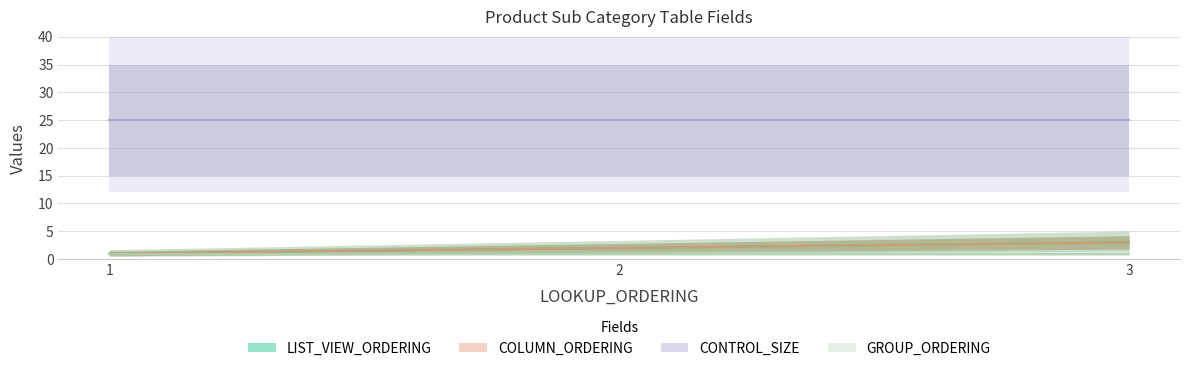

What is the difference between the LIST_VIEW_ORDERING values at 3 and 2?

1